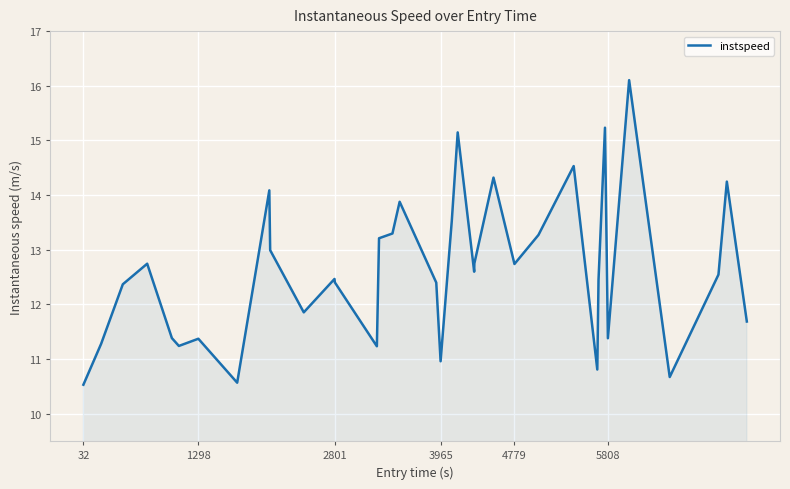

What is the minimum value shown in the chart?

10.5